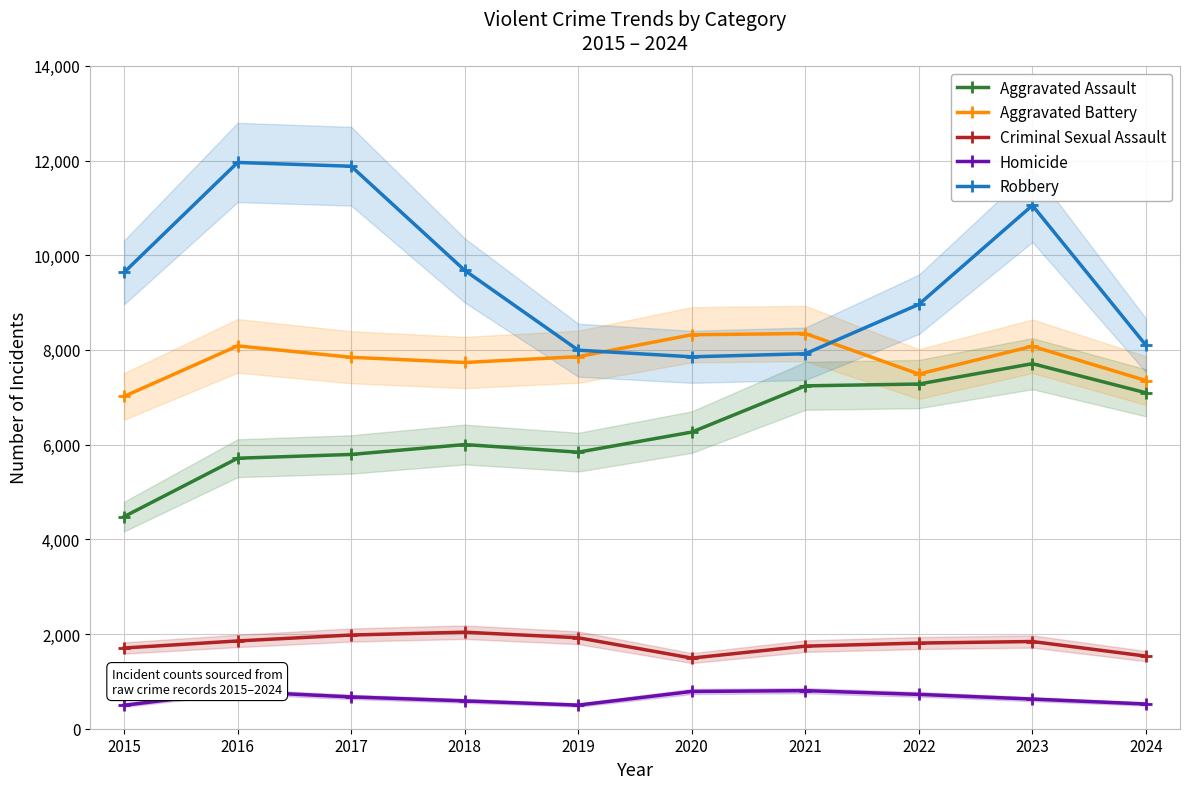

Where is the first local maximum for Aggravated Assault?

2018